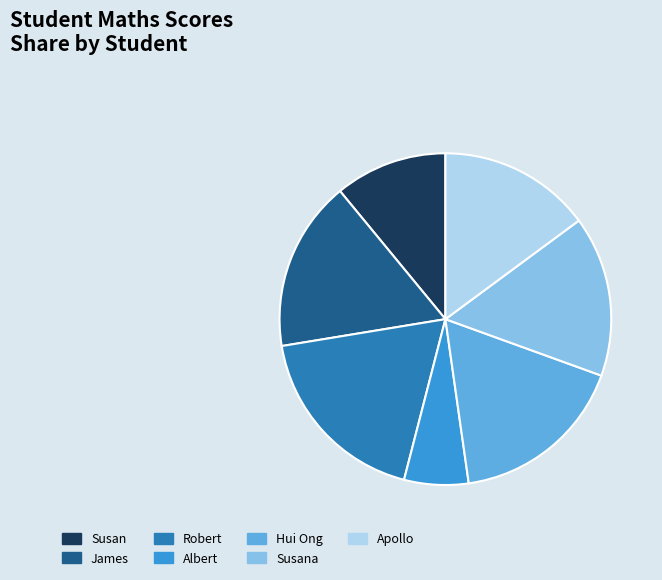

Which category has the biggest portion of the pie?

Robert